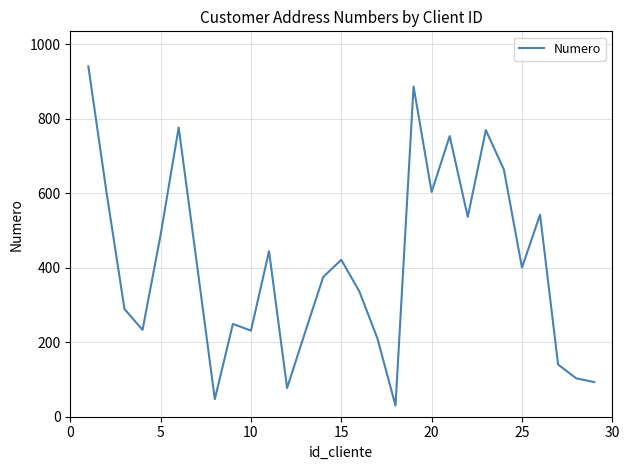

True or false: the data has more than 1 interior local peaks.

True